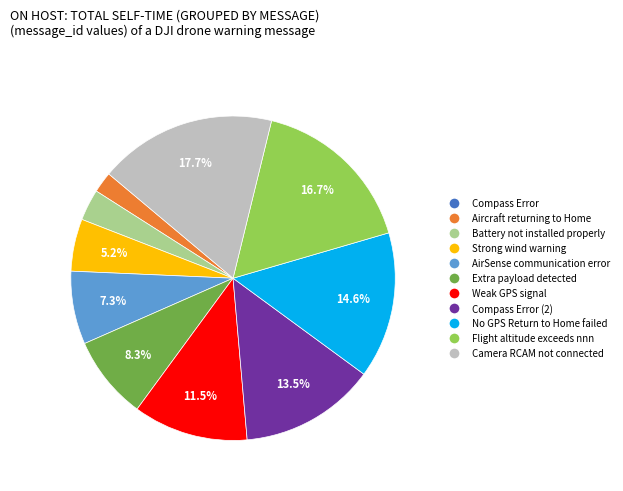

Is there a majority slice in this chart?

No